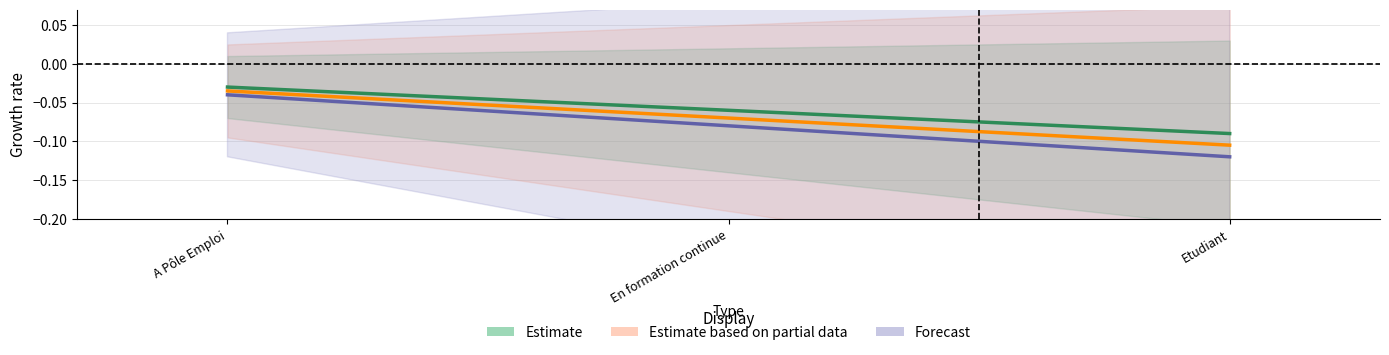

Rank the series at Etudiant from highest to lowest value.

Estimate, Estimate based on partial data, Forecast